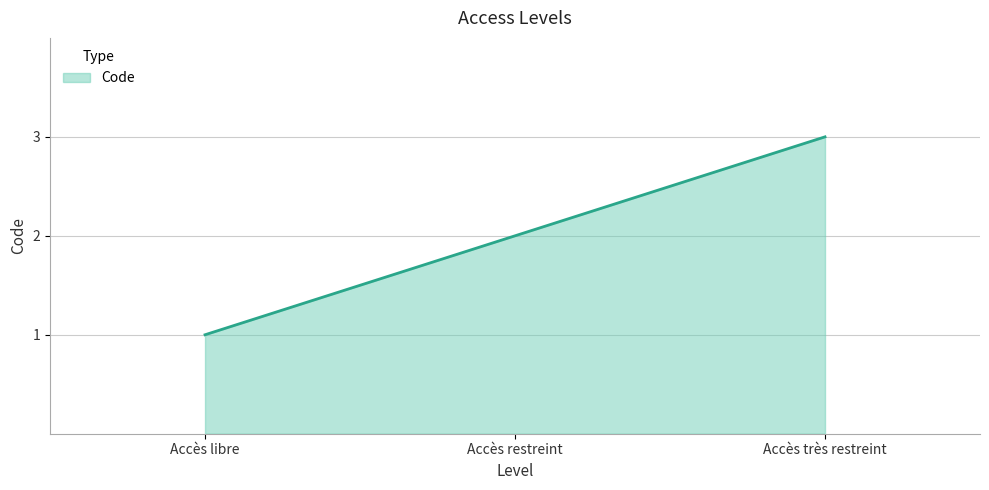

What is the change in value from Accès libre to Accès restreint?

+1